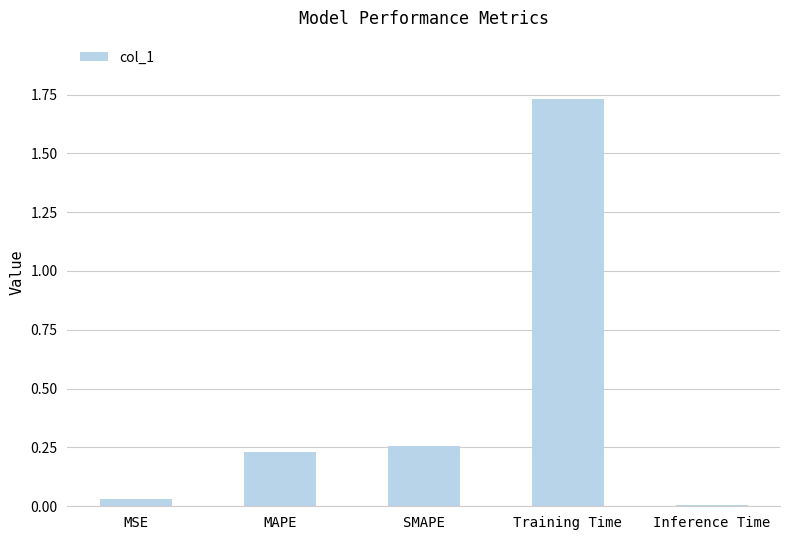

Rank the categories by value from highest to lowest.

Training Time, SMAPE, MAPE, MSE, Inference Time